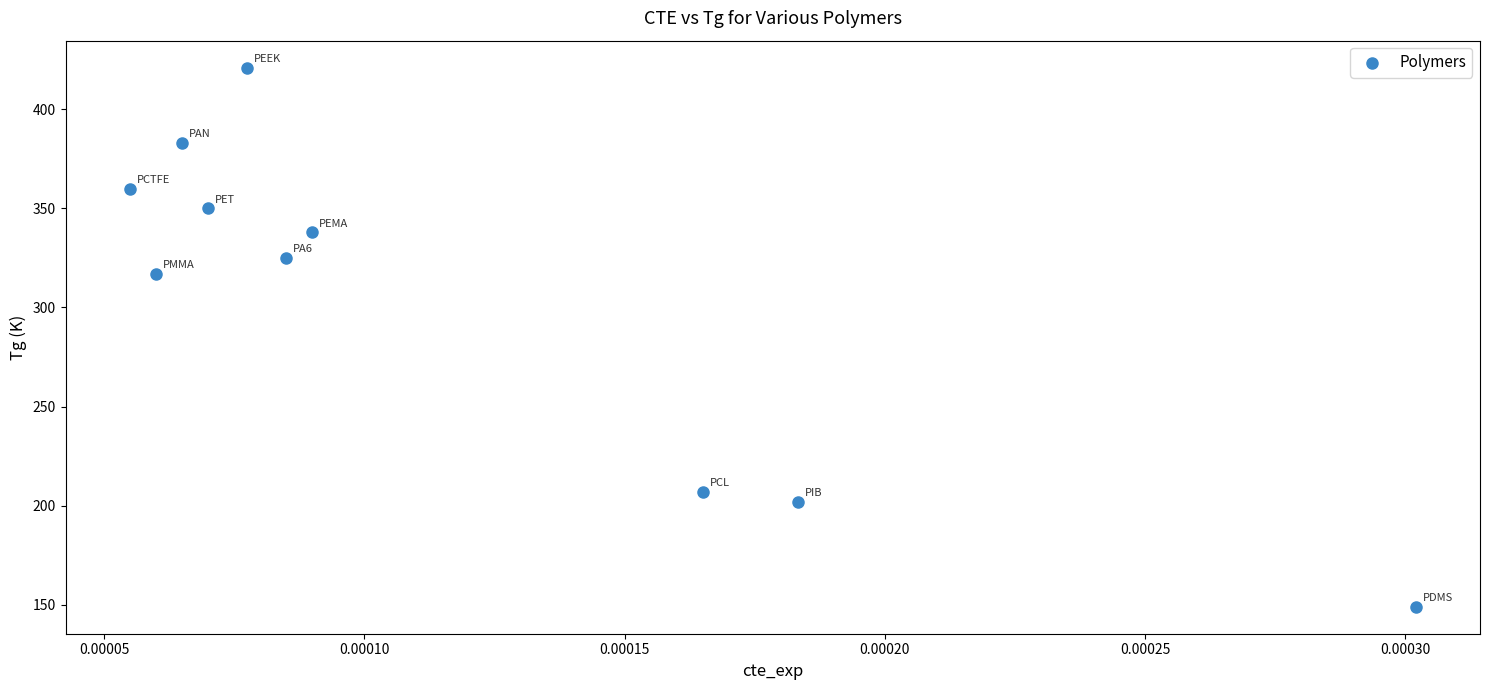

What is the range of Y values (max minus min)?

272